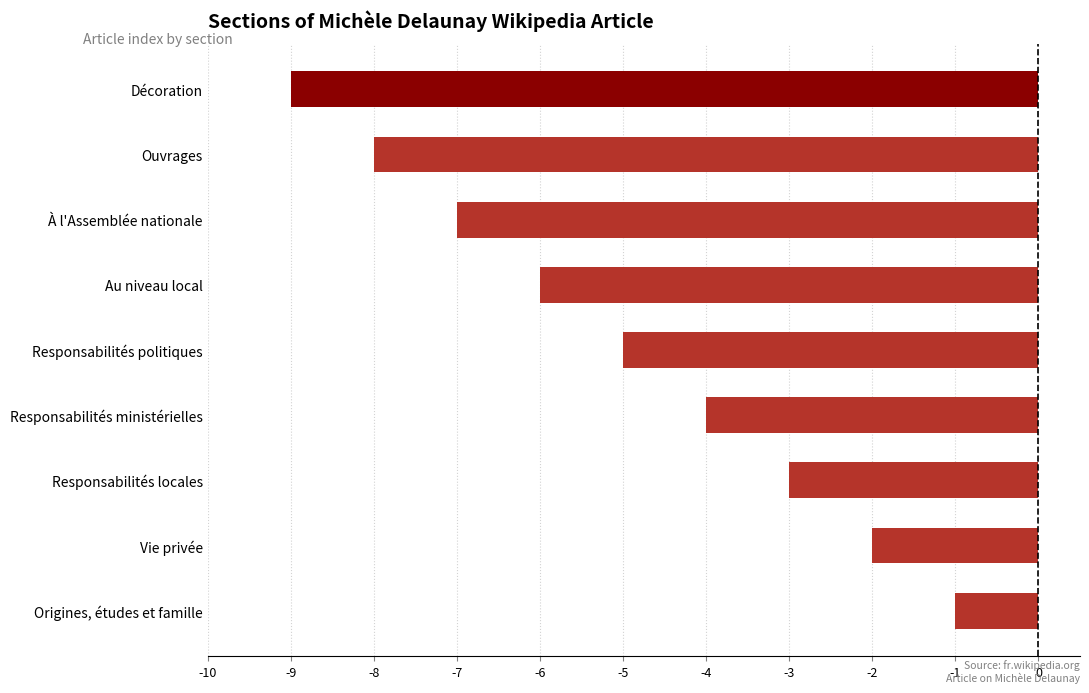

How many values are between -7 and -3?

5